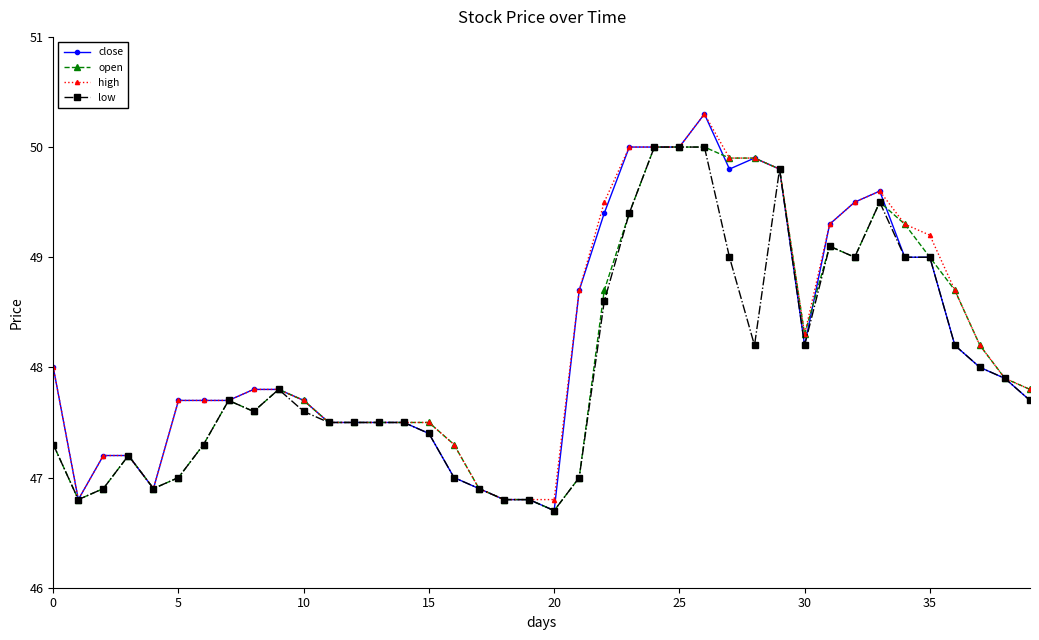

True or false: open has more than 2 interior local peaks.

True